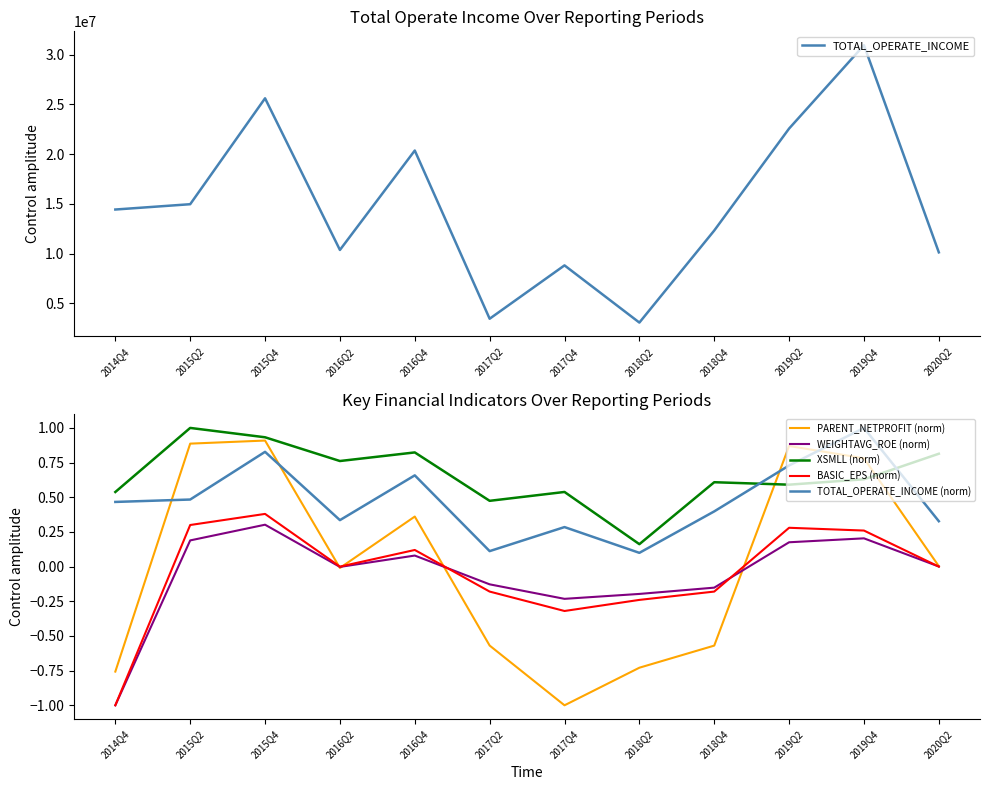

True or false: PARENT_NETPROFIT (norm) has more than 2 points higher than both neighbors.

True